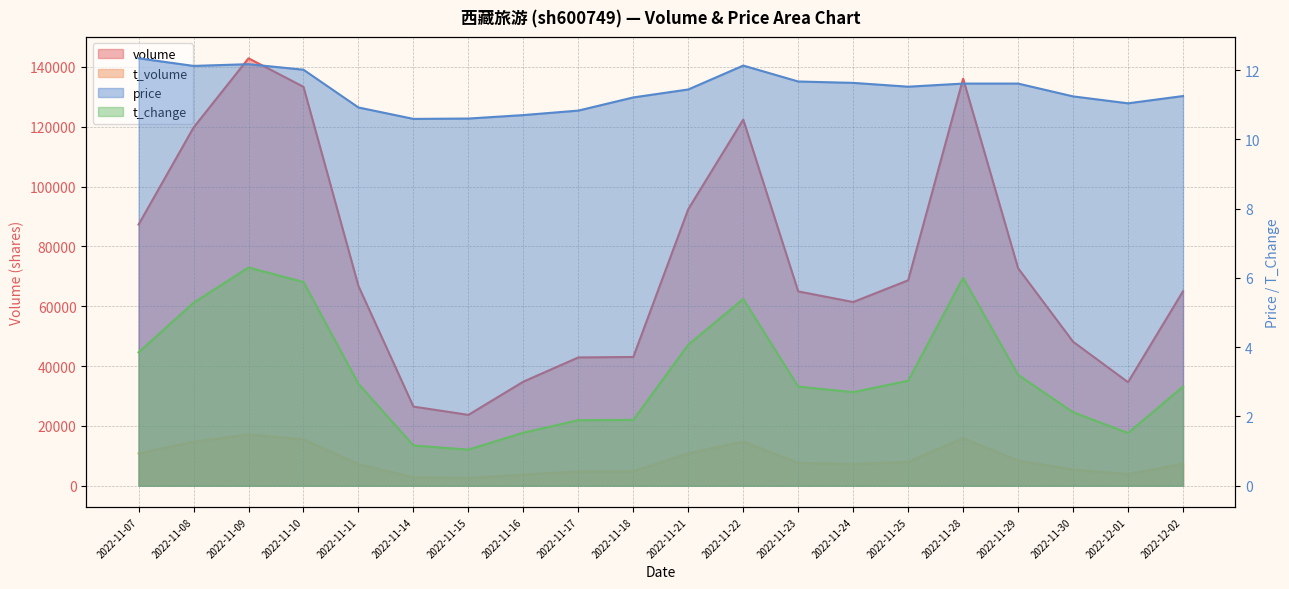

At 2022-11-30, list the series in order from largest to smallest.

volume, t_volume, price, t_change